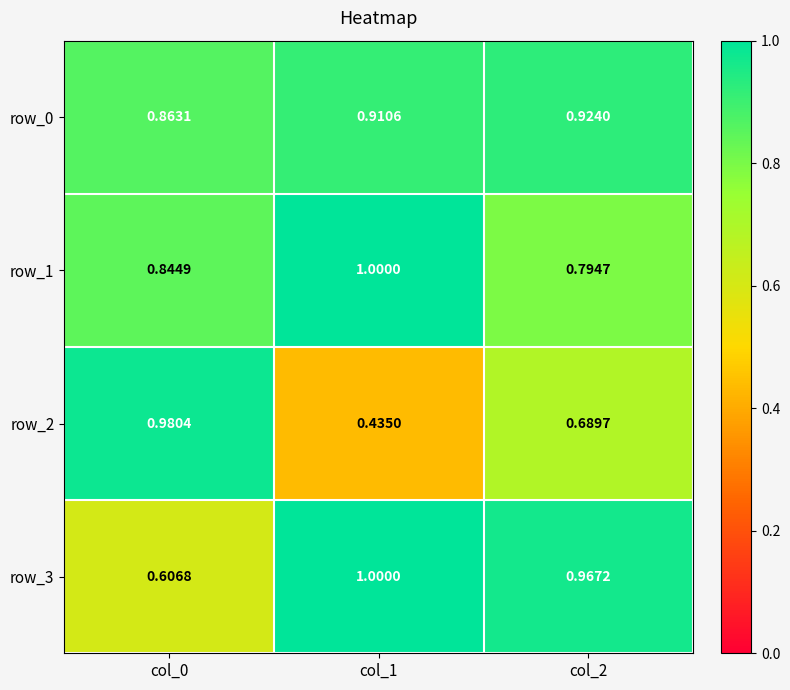

Count the row_0 values in the range 0 to 1.

3